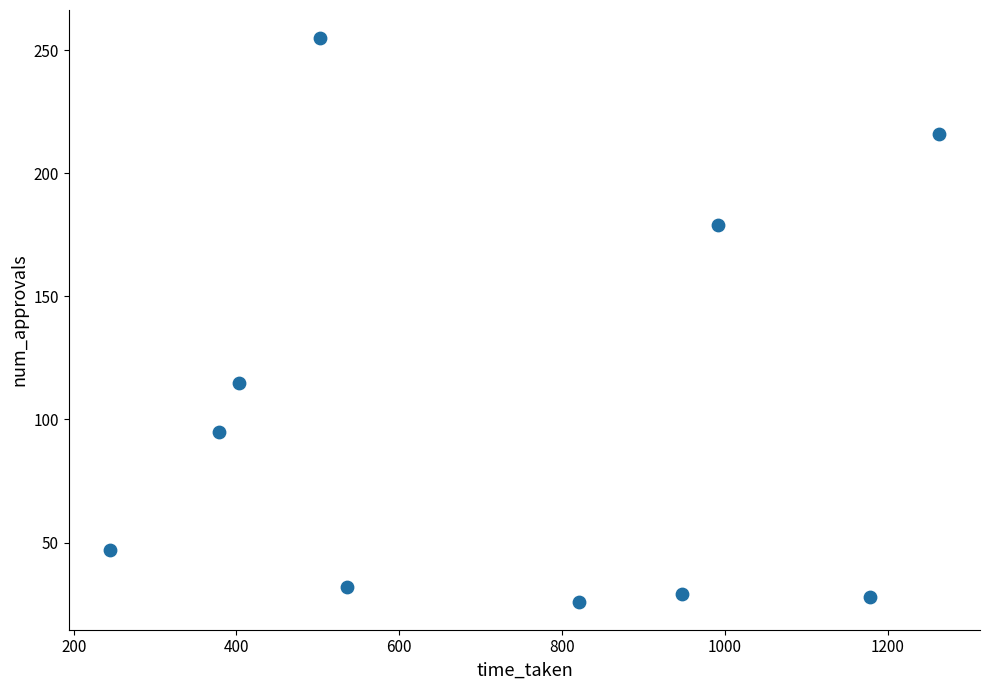

What is the average Y value?

102